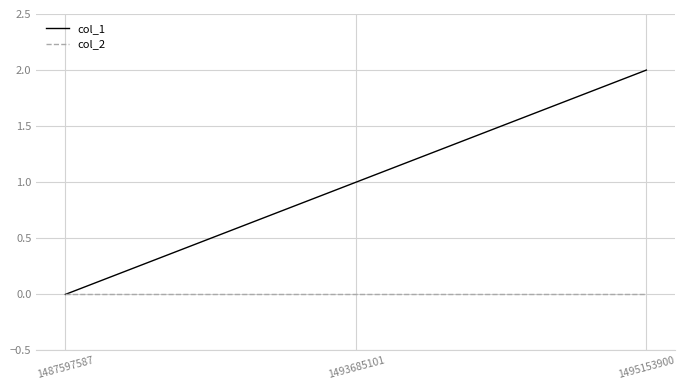

What is the greatest value displayed?

2